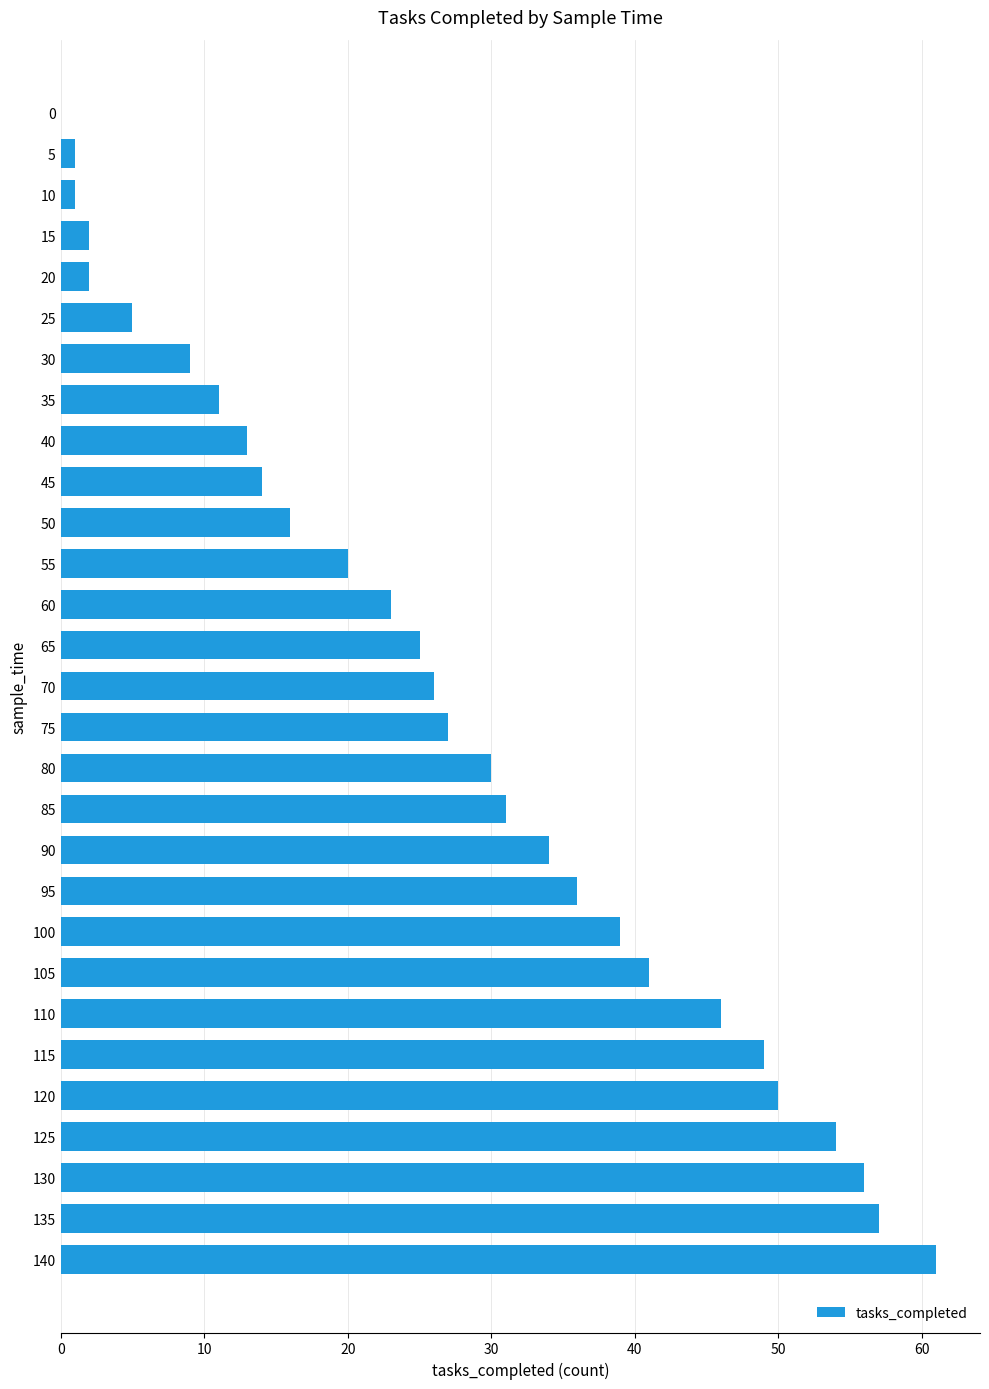

The value at 0 is 0. True or false?

True